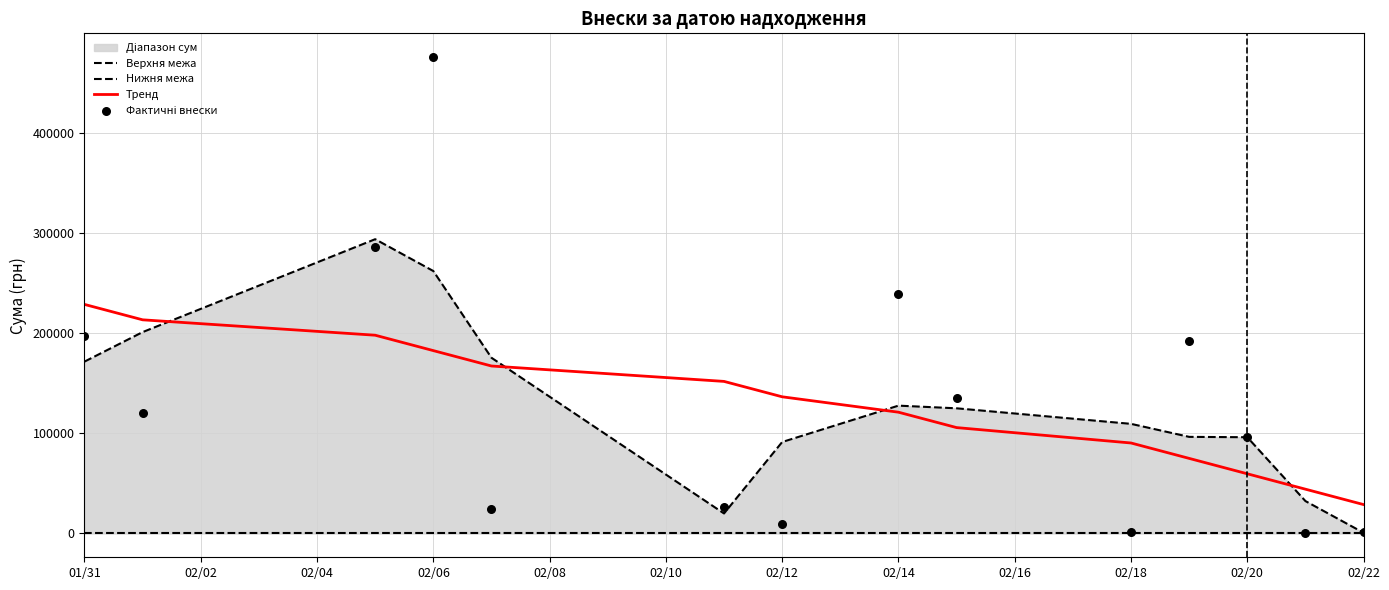

At how many categories does at least one series exceed 67289?

12